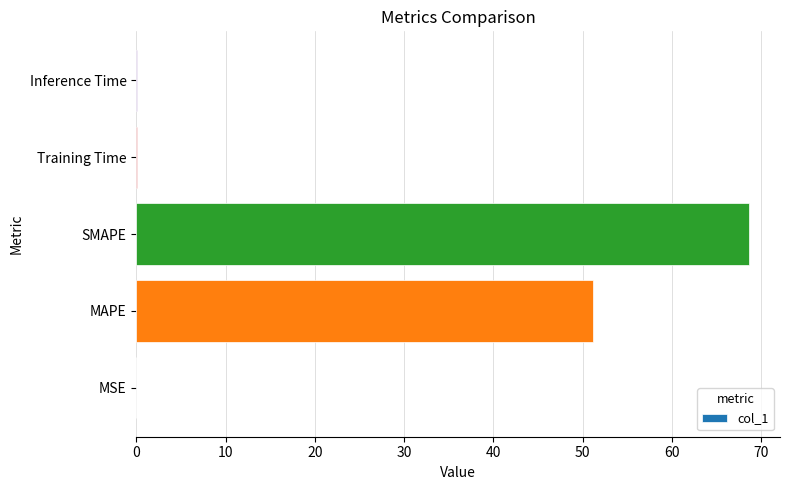

At which category does the chart reach its peak across all series?

SMAPE